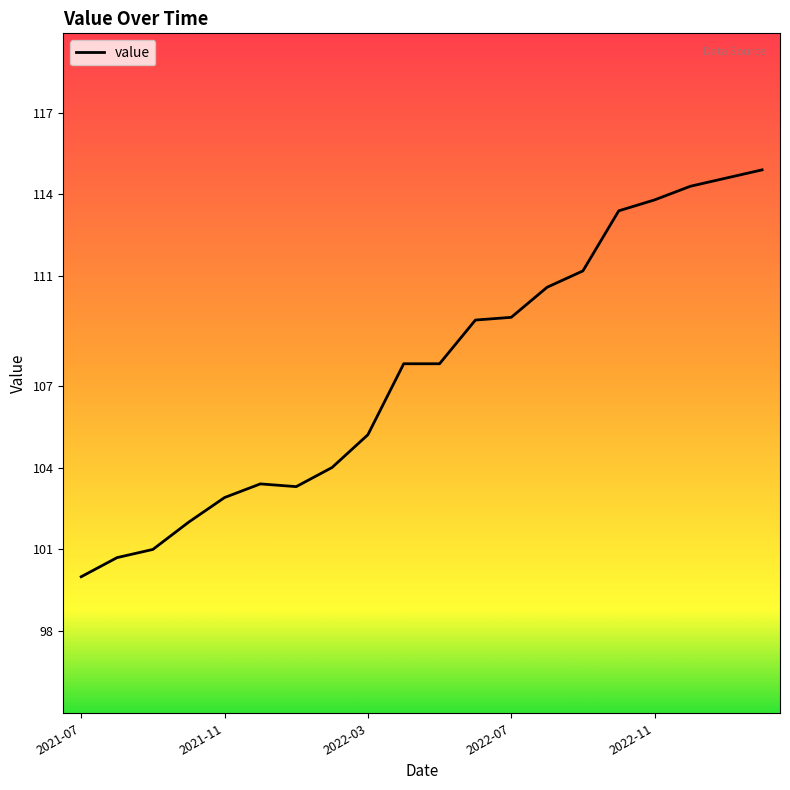

What is the smallest value displayed?

100.0